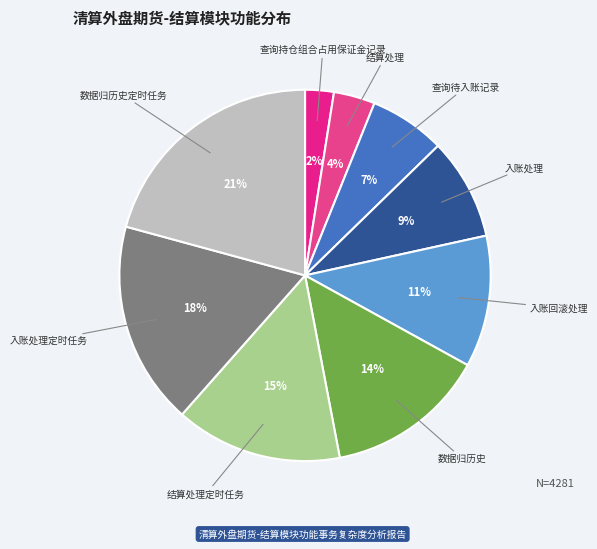

Which slice is the smallest?

查询持仓组合占用保证金记录